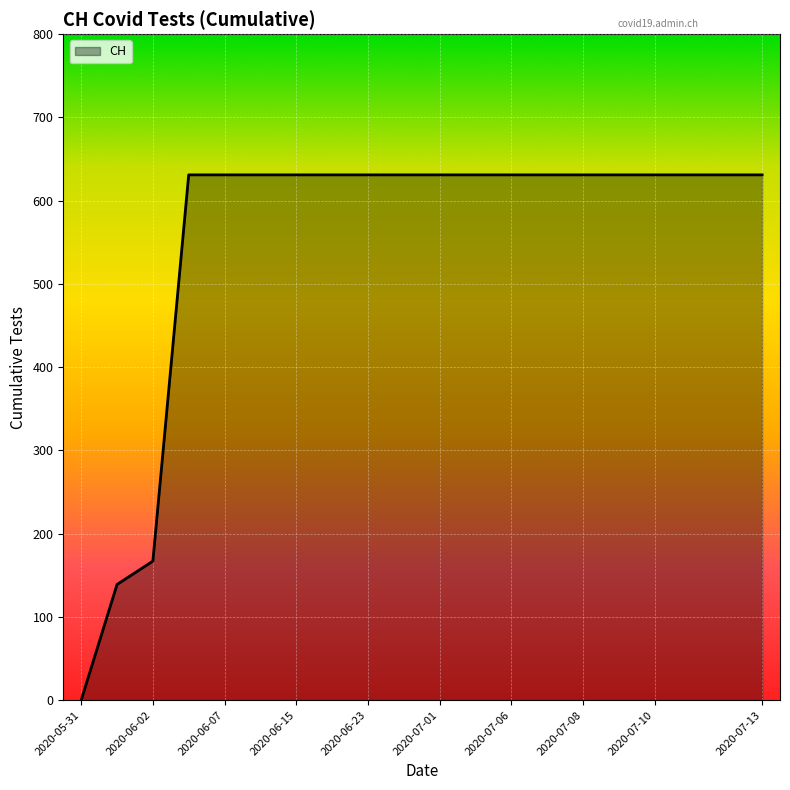

What is the greatest value displayed?

631